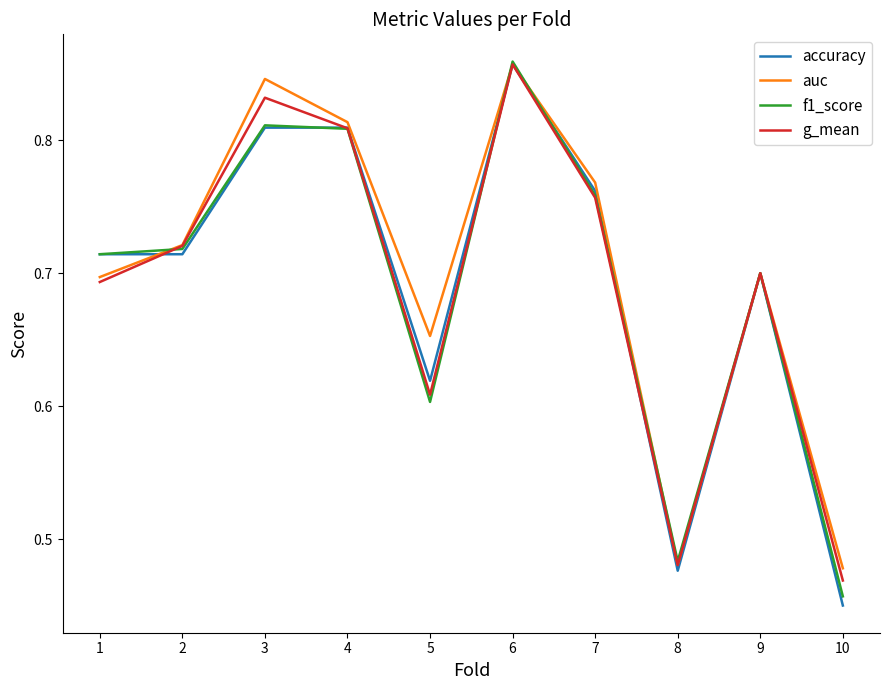

The value of accuracy at 10 is 0.1. True or false?

False